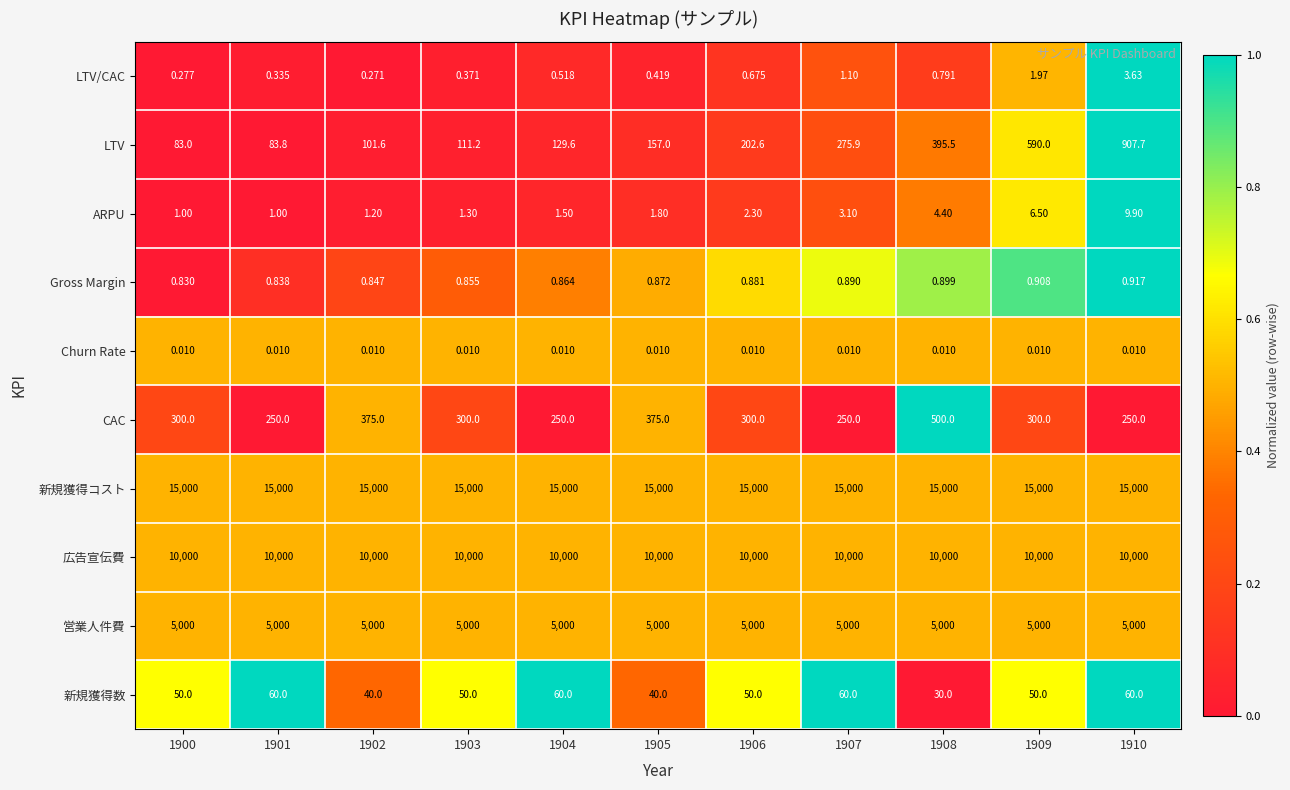

What is the difference between the highest and lowest values at 1907?

15000.0